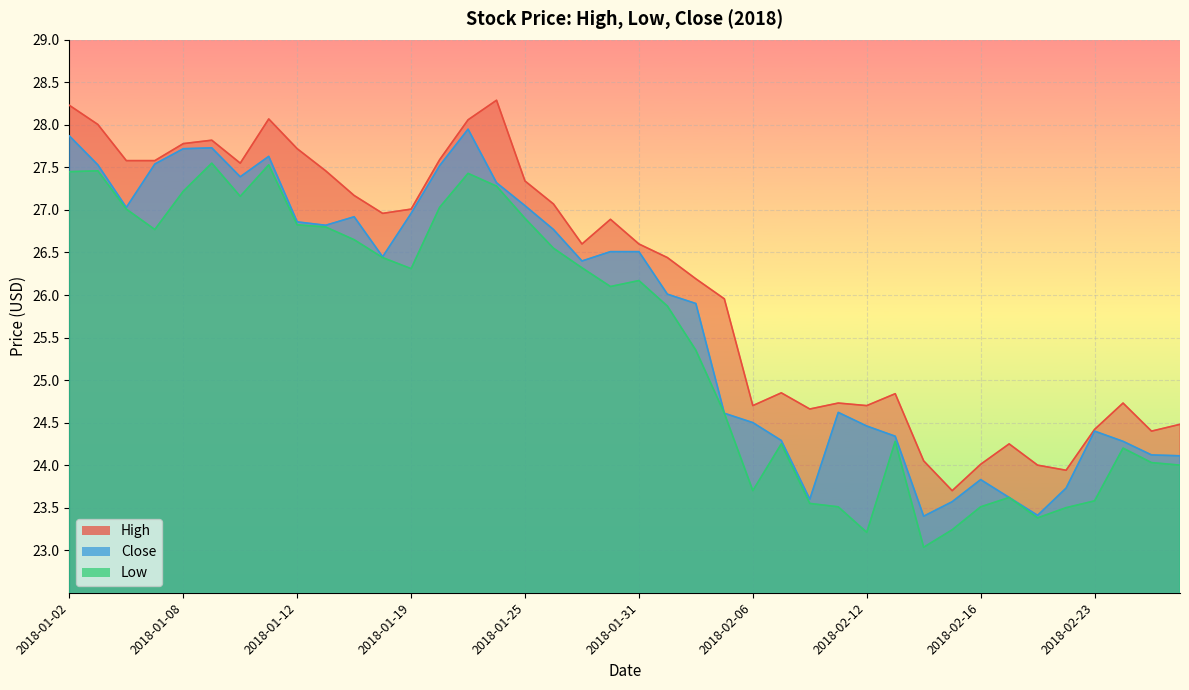

List the labels in order of High value, largest first.

2018-01-24, 2018-01-02, 2018-01-11, 2018-01-23, 2018-01-03, 2018-01-09, 2018-01-08, 2018-01-12, 2018-01-22, 2018-01-04, 2018-01-05, 2018-01-10, 2018-01-16, 2018-01-25, 2018-01-17, 2018-01-26, 2018-01-19, 2018-01-18, 2018-01-30, 2018-01-29, 2018-01-31, 2018-02-01, 2018-02-02, 2018-02-05, 2018-02-07, 2018-02-13, 2018-02-09, 2018-02-26, 2018-02-06, 2018-02-12, 2018-02-08, 2018-02-28, 2018-02-23, 2018-02-27, 2018-02-20, 2018-02-14, 2018-02-16, 2018-02-21, 2018-02-22, 2018-02-15